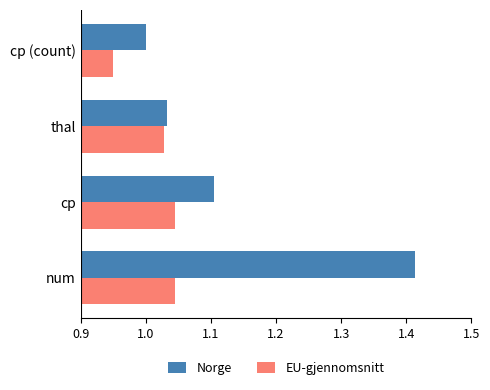

What is the sum of the EU-gjennomsnitt values at cp and cp (count)?

2.0